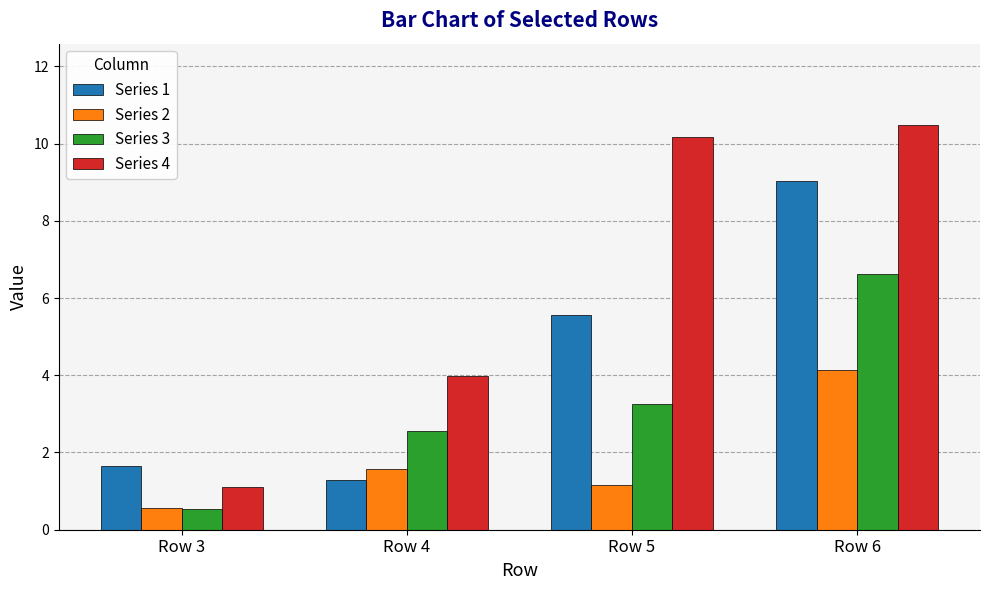

What is the difference between the Series 2 values at Row 6 and Row 5?

3.0